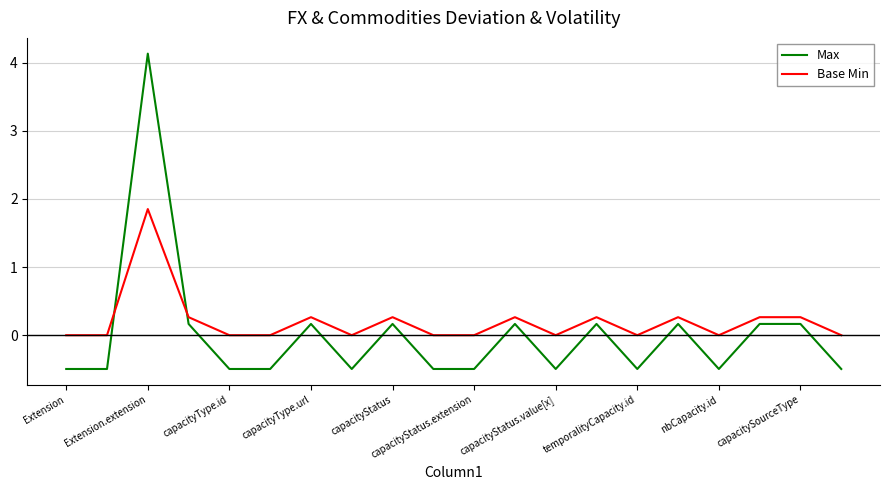

How many lines are shown in the chart?

2